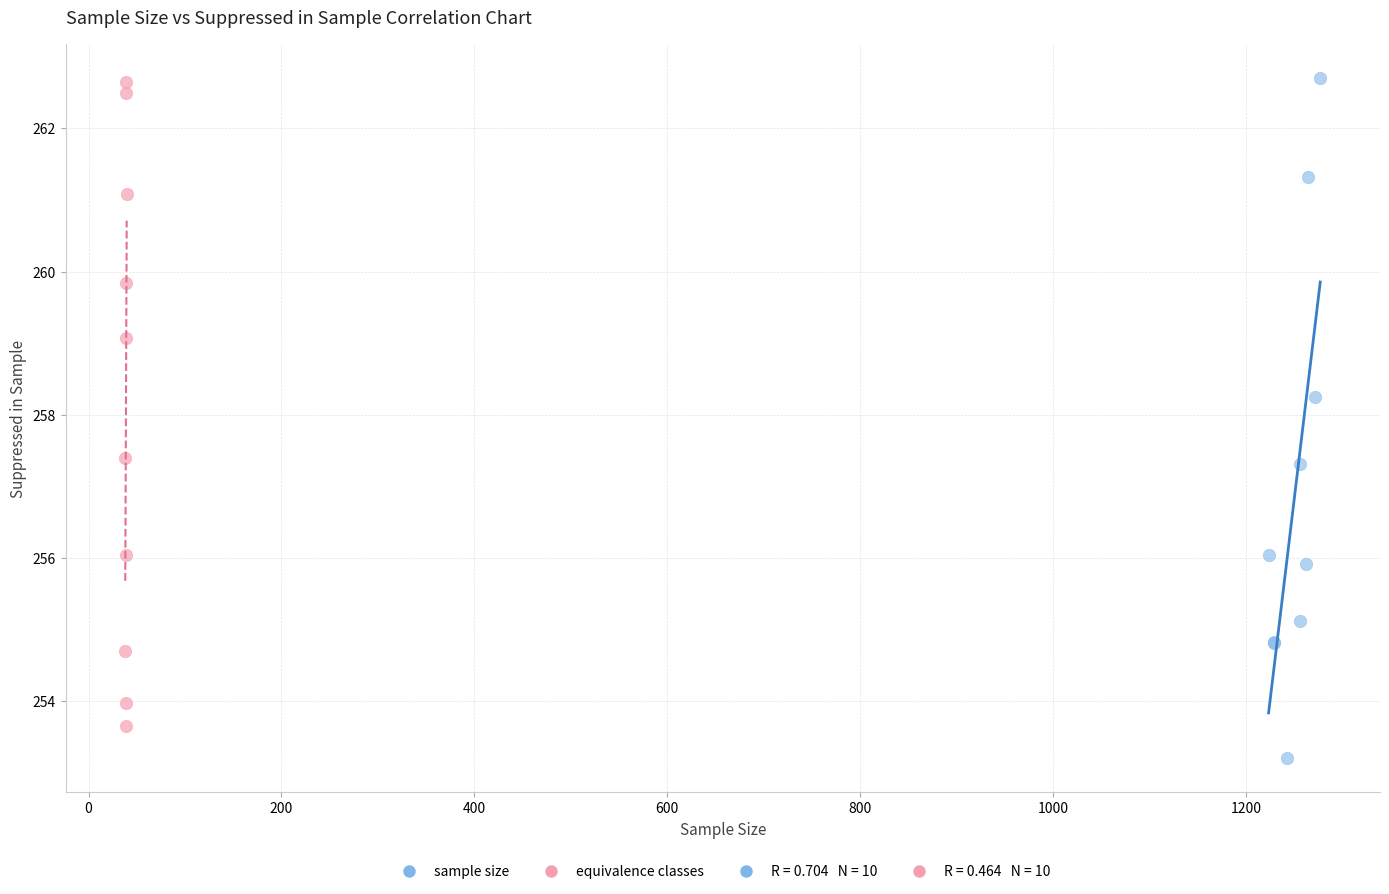

Which series contains the lowest Y value?

sample size